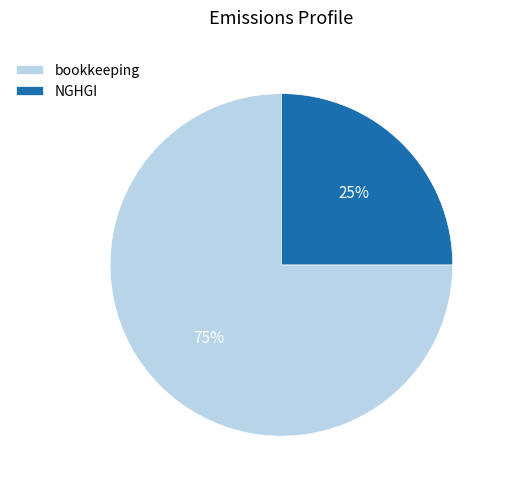

Which has a higher value, NGHGI or bookkeeping?

bookkeeping